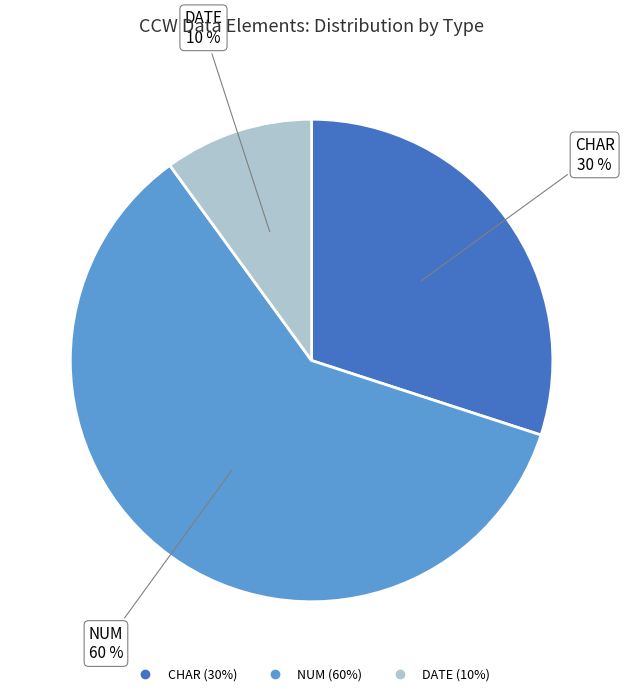

To the nearest percent, what is the average slice percentage?

33%